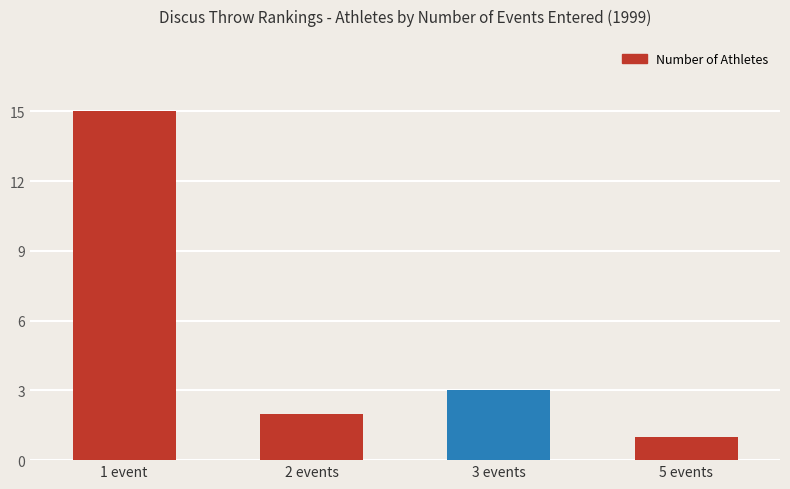

What is the maximum value shown in the chart?

15